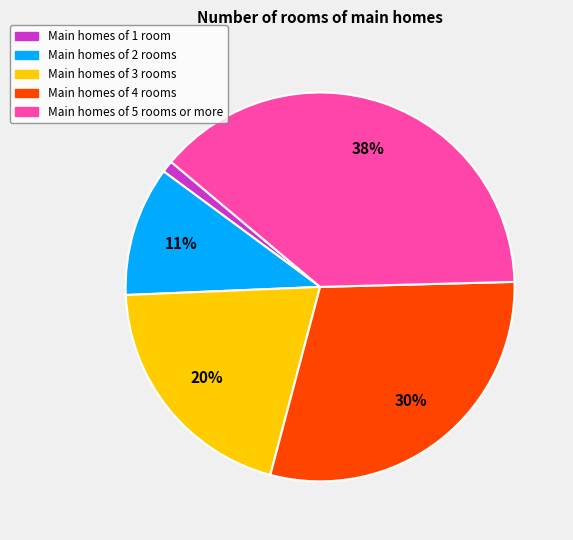

Which category has the biggest portion of the pie?

Main homes of 5 rooms or more